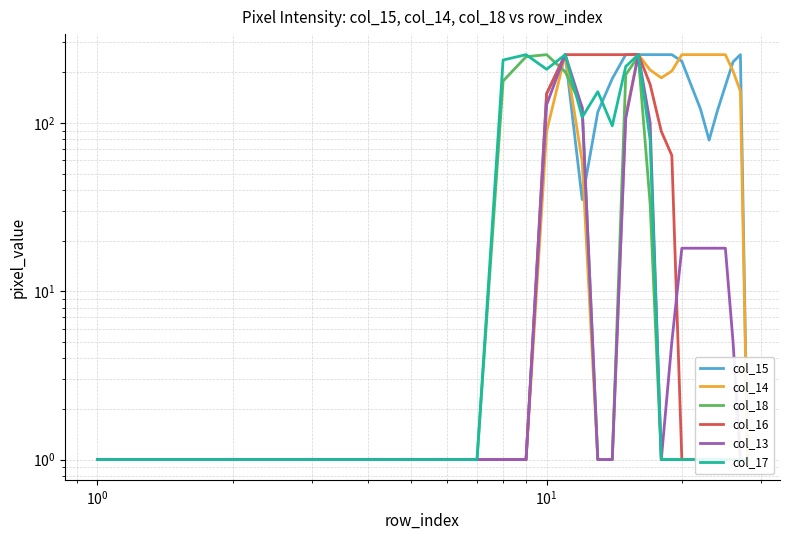

Rank the series by their maximum value, from lowest to highest.

col_15, col_14, col_18, col_13, col_17, col_16